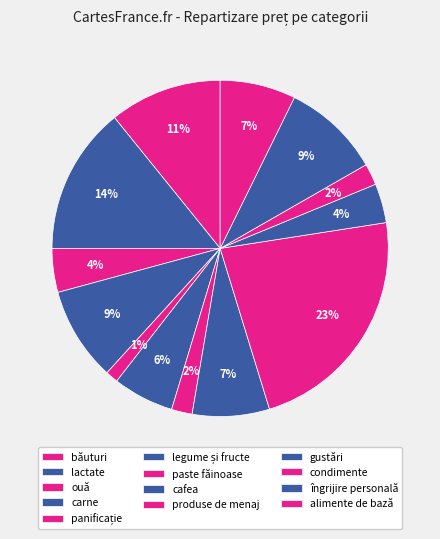

How many segments does this pie chart have?

13